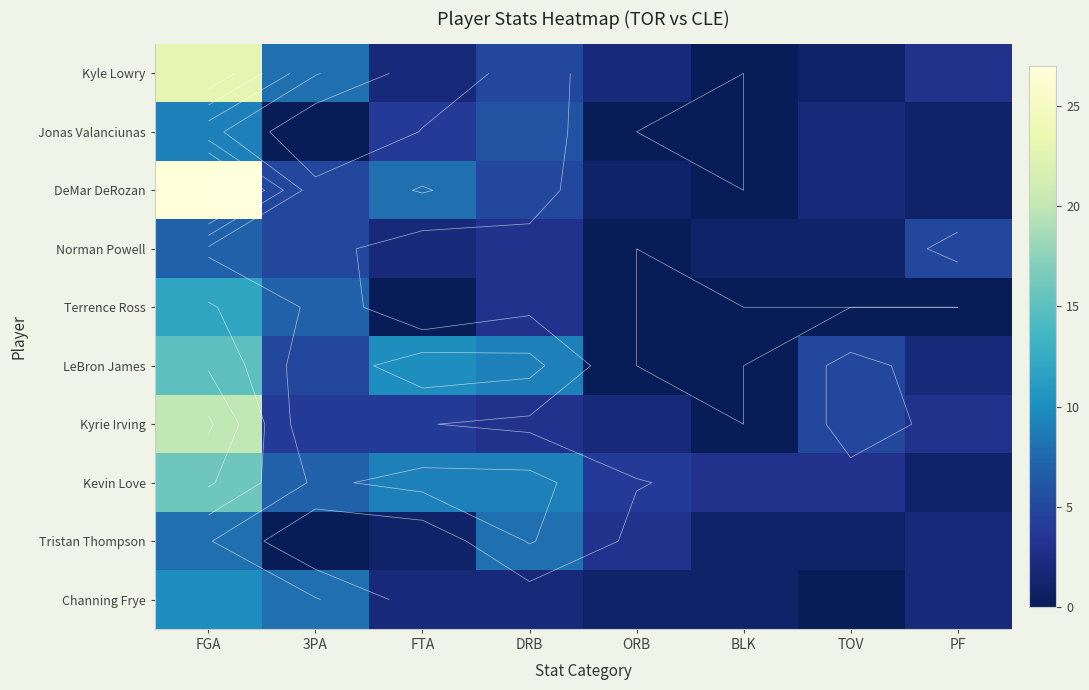

The Tristan Thompson series shows 8 at DRB. True or false?

True